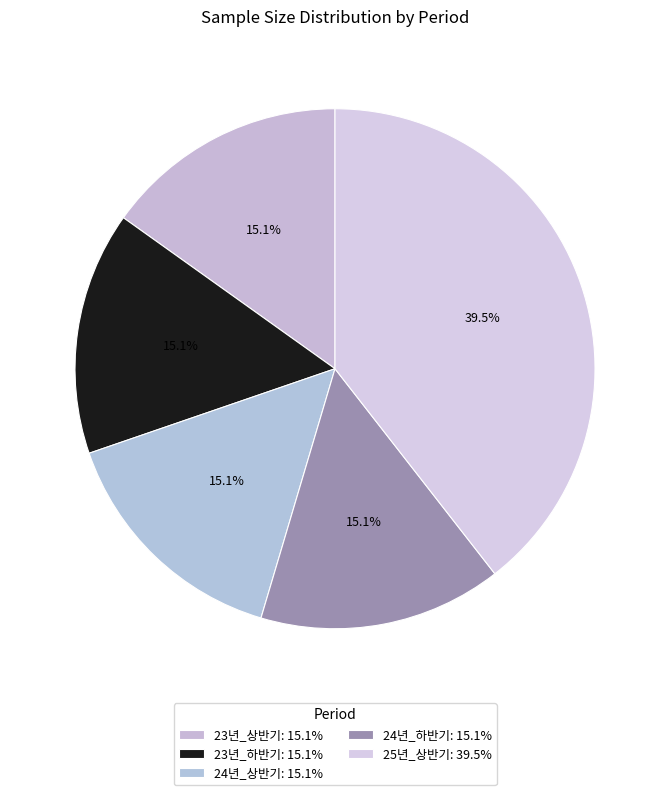

How many segments does this pie chart have?

5